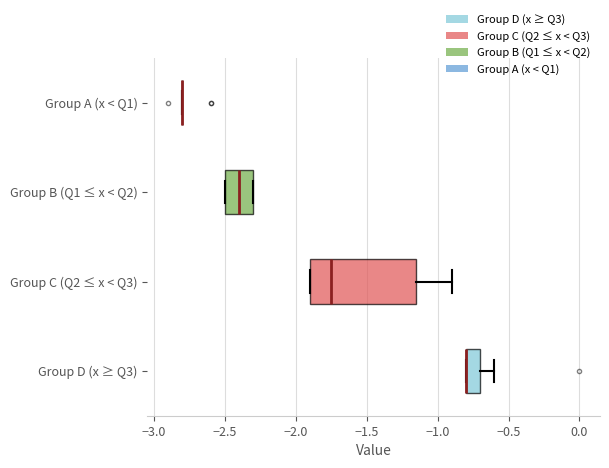

Comparing the boxes themselves (not the whiskers), which one is the widest?

Group C (Q2 ≤ x < Q3)